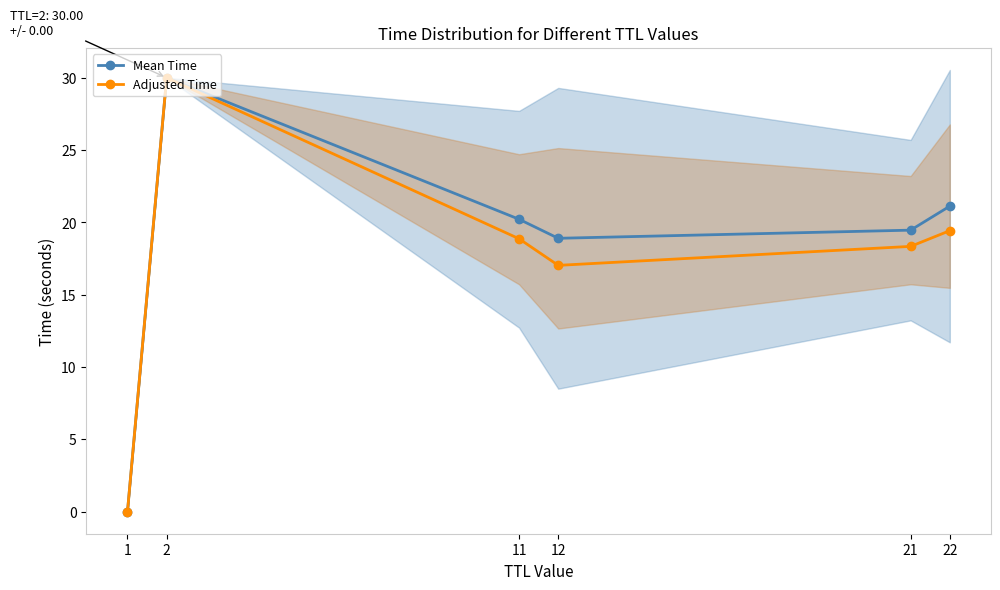

What are all the series names shown in the legend?

Mean Time, Adjusted Time